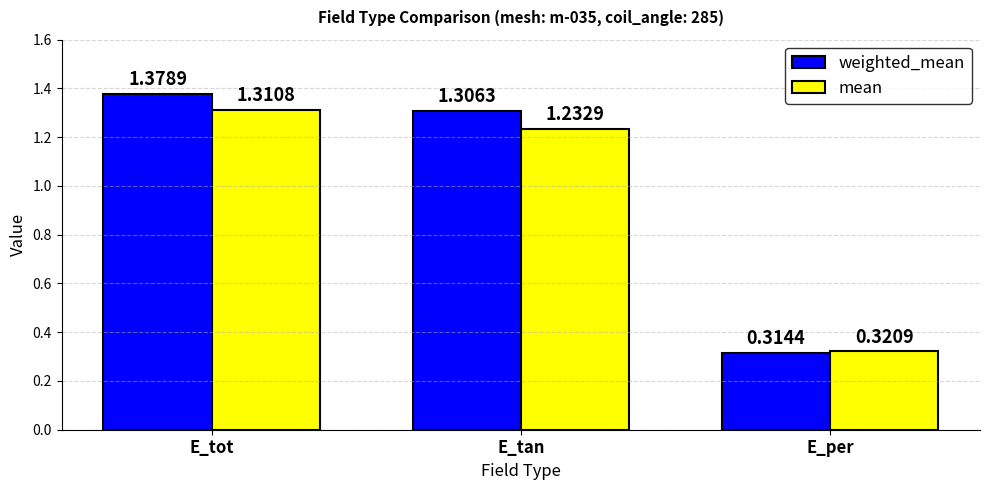

At which label does weighted_mean reach its minimum?

E_per